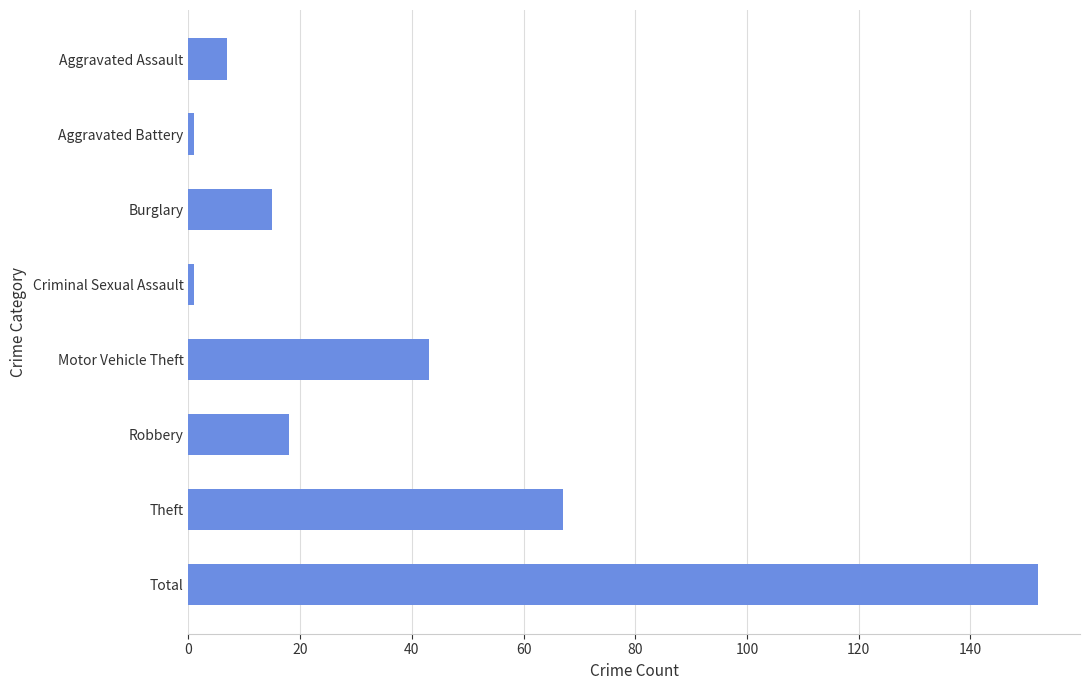

What is the ratio of the value at Motor Vehicle Theft to the value at Robbery?

2.4